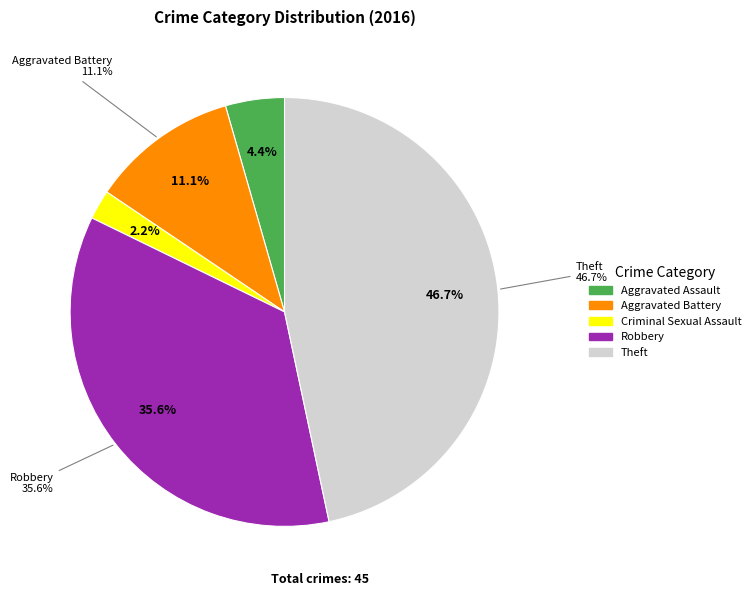

Which has a higher value, Aggravated Assault or Robbery?

Robbery